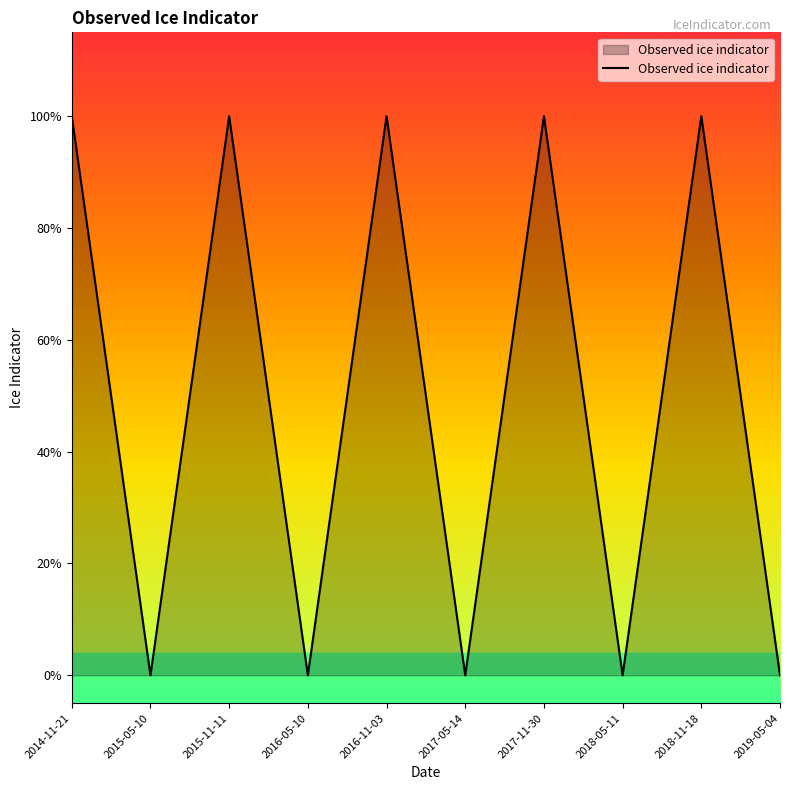

What is the change in value from 2015-05-10 to 2015-11-11?

+1